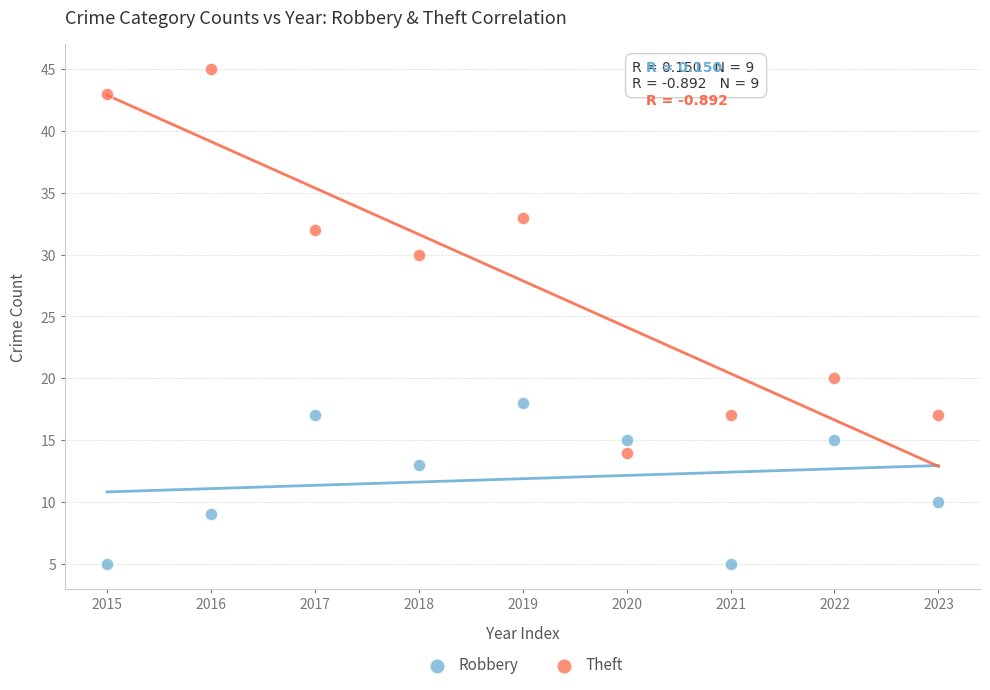

Which series has the largest Y range (max minus min)?

Theft